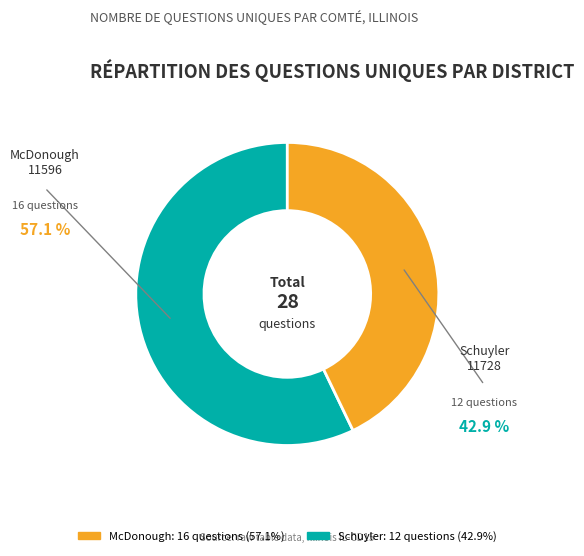

How many slices are in this pie chart?

2